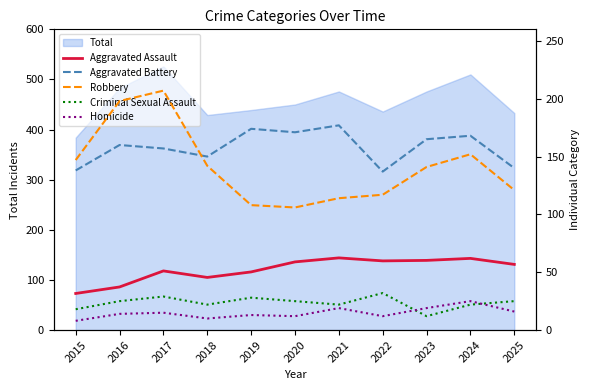

What is the average value of the Aggravated Battery series?

158